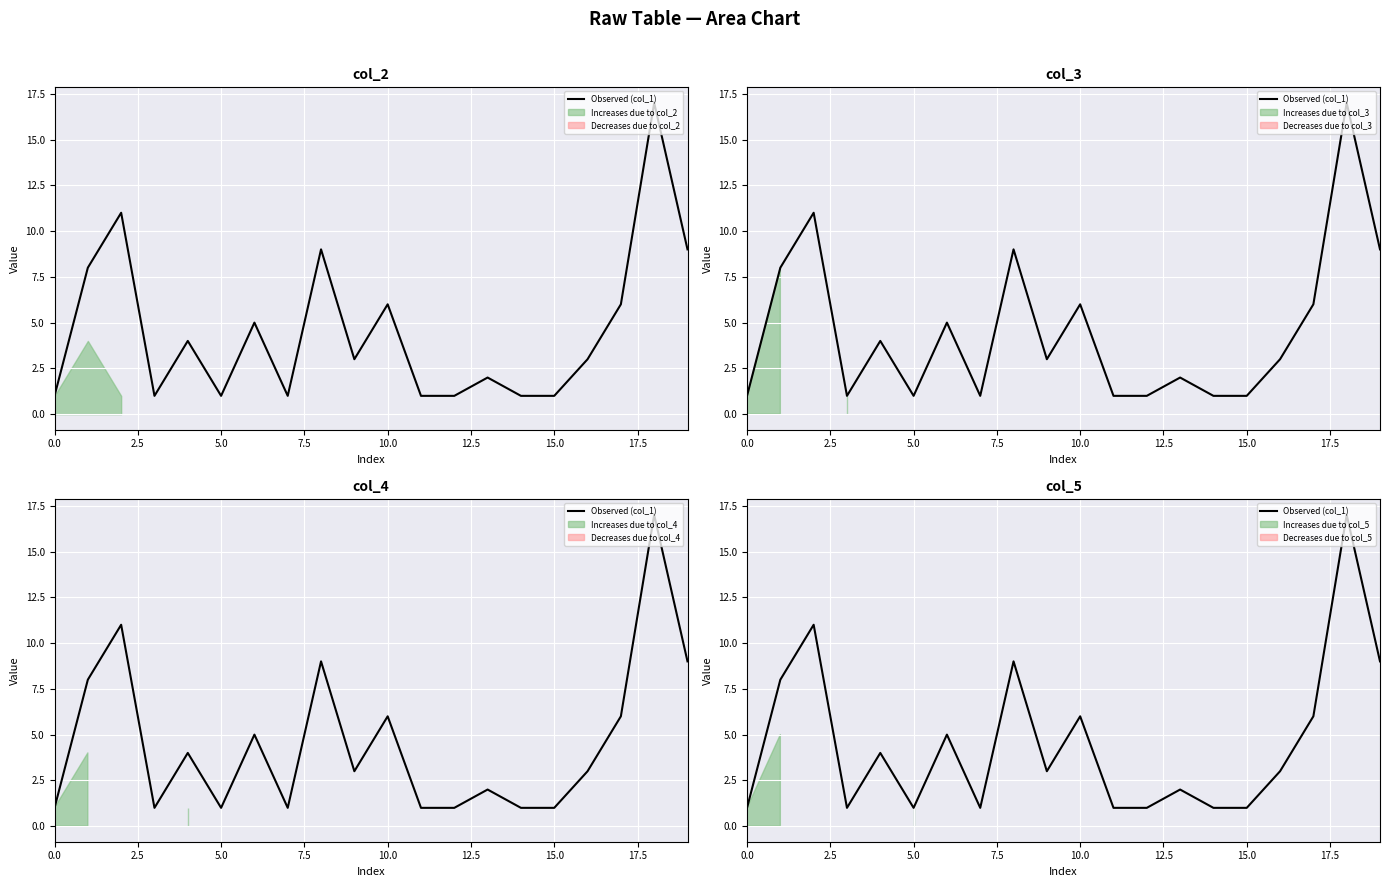

Read the value at 9.

3